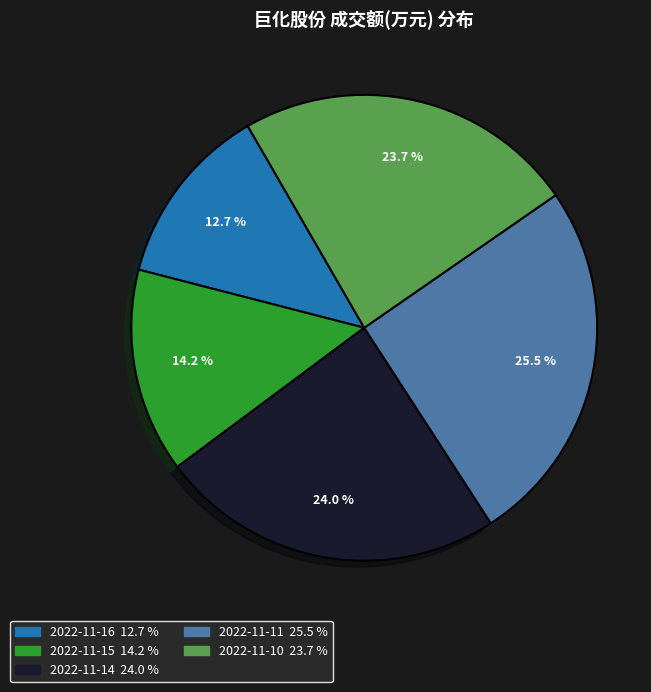

What portion of the pie excludes 2022-11-11?

74.5%